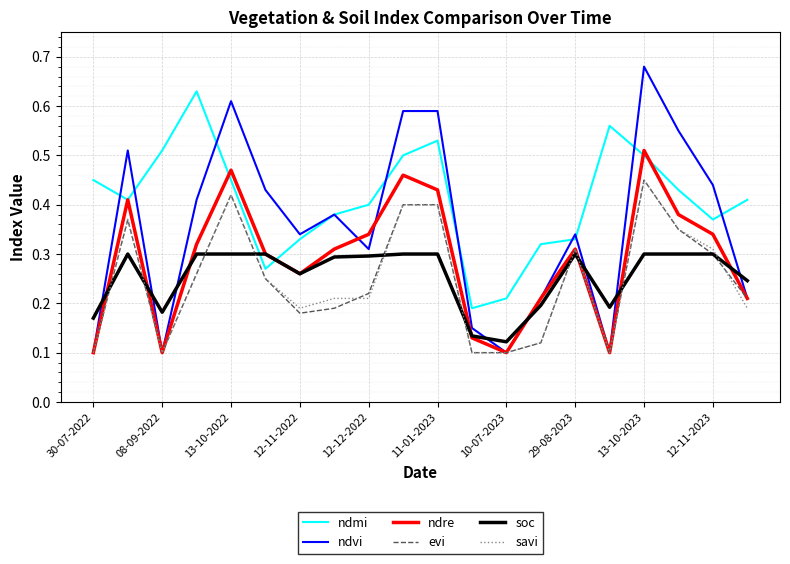

Which series has the widest spread of values?

ndvi